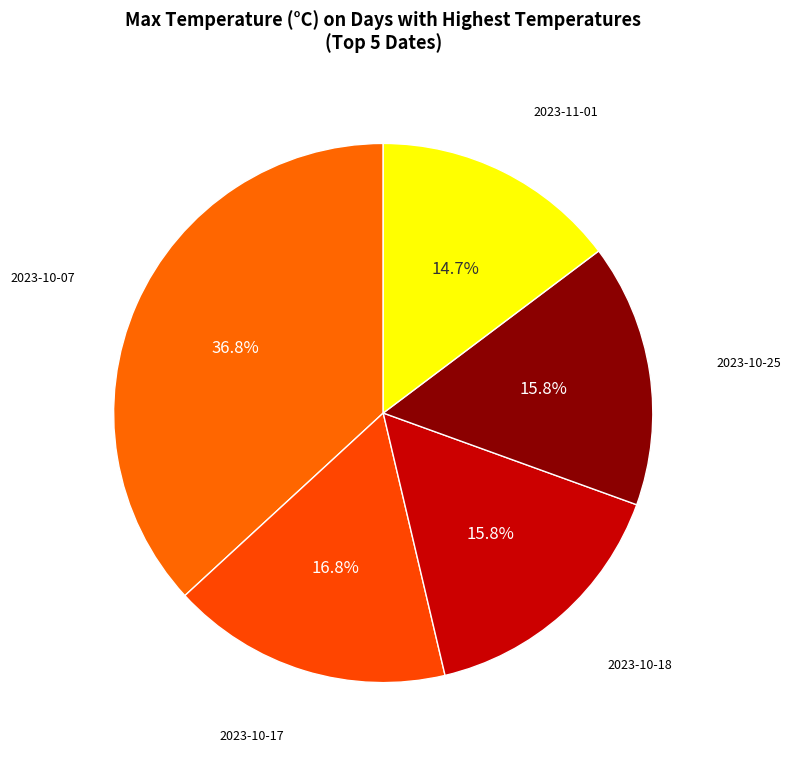

Does any single category account for the majority?

No